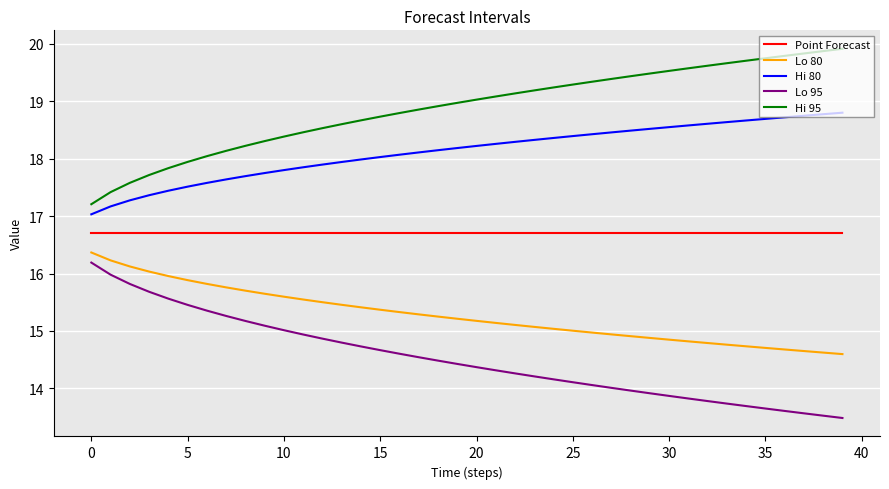

Rank the series by their average value, from lowest to highest.

Lo 95, Lo 80, Point Forecast, Hi 80, Hi 95